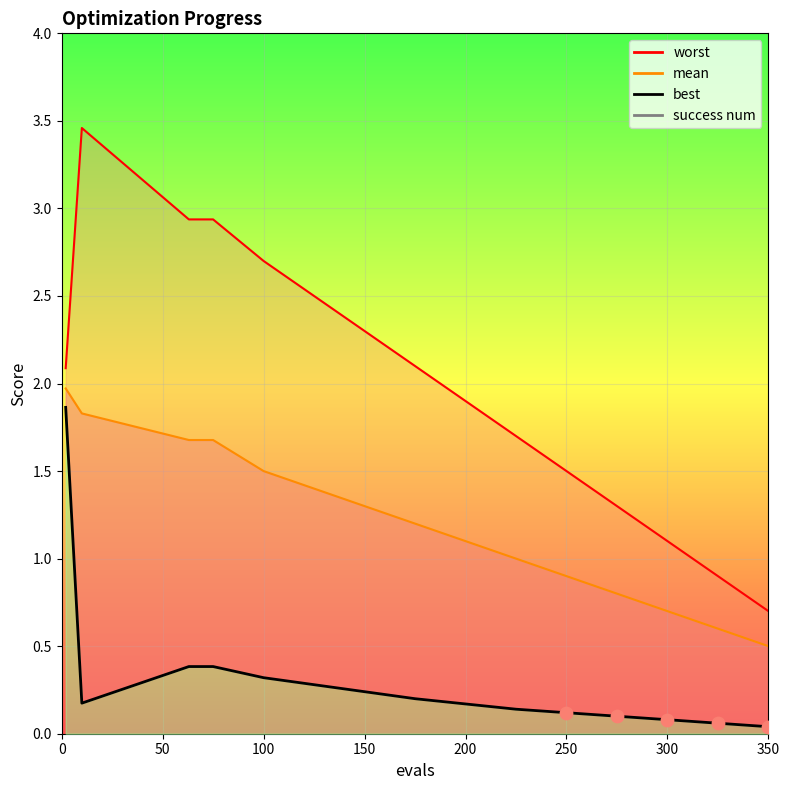

At how many categories does at least one series exceed 3?

1